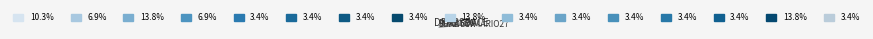

To the nearest percent, what is the difference between the largest and smallest slice percentages?

10%